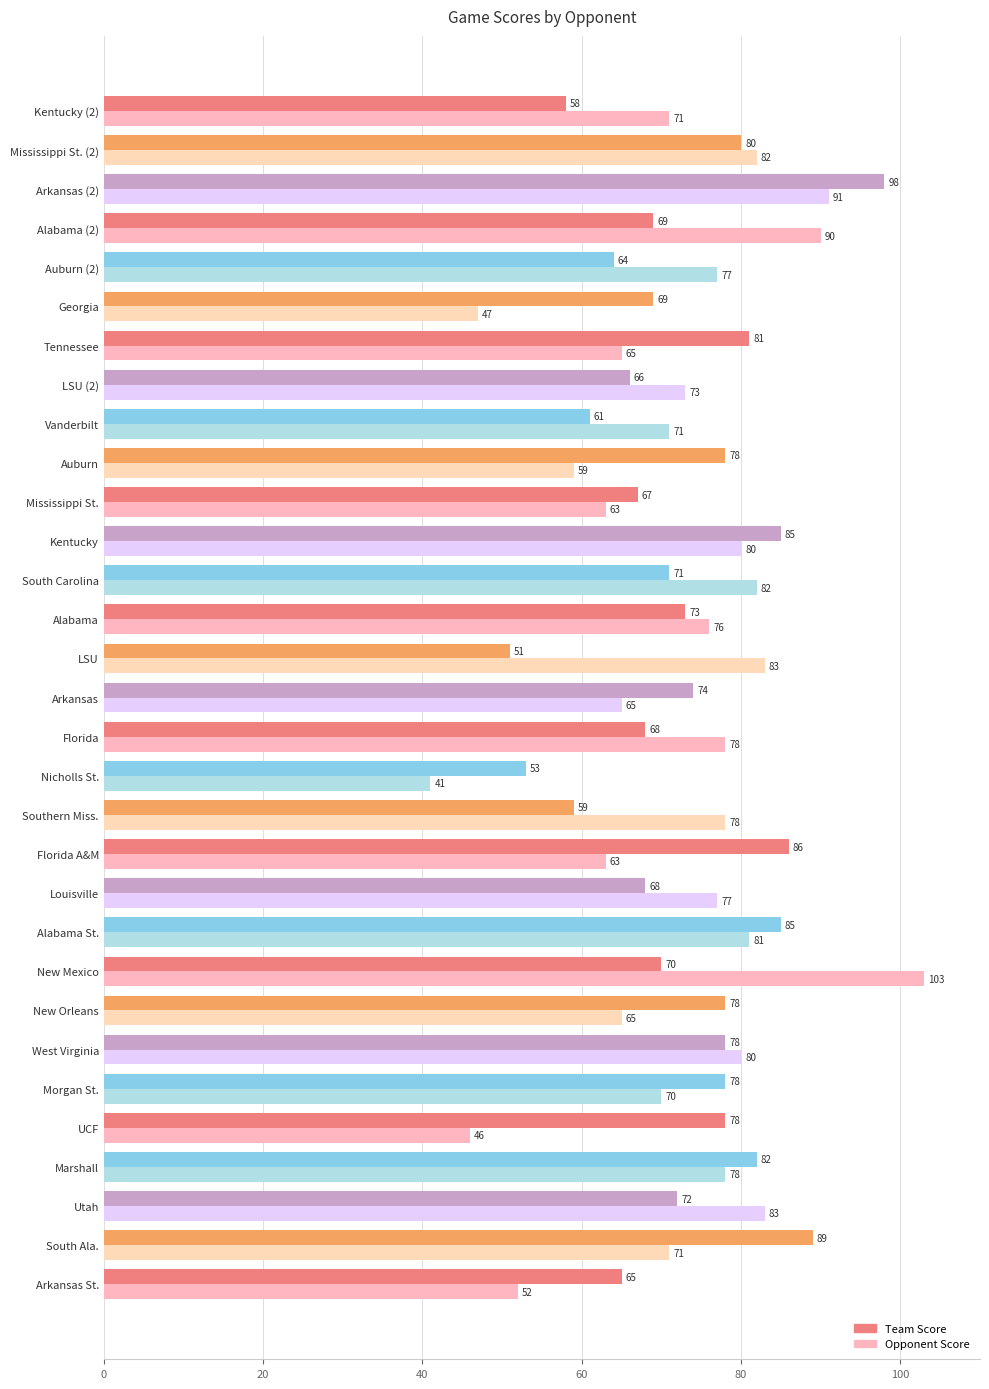

At which label is Team Score closest to 74?

Arkansas